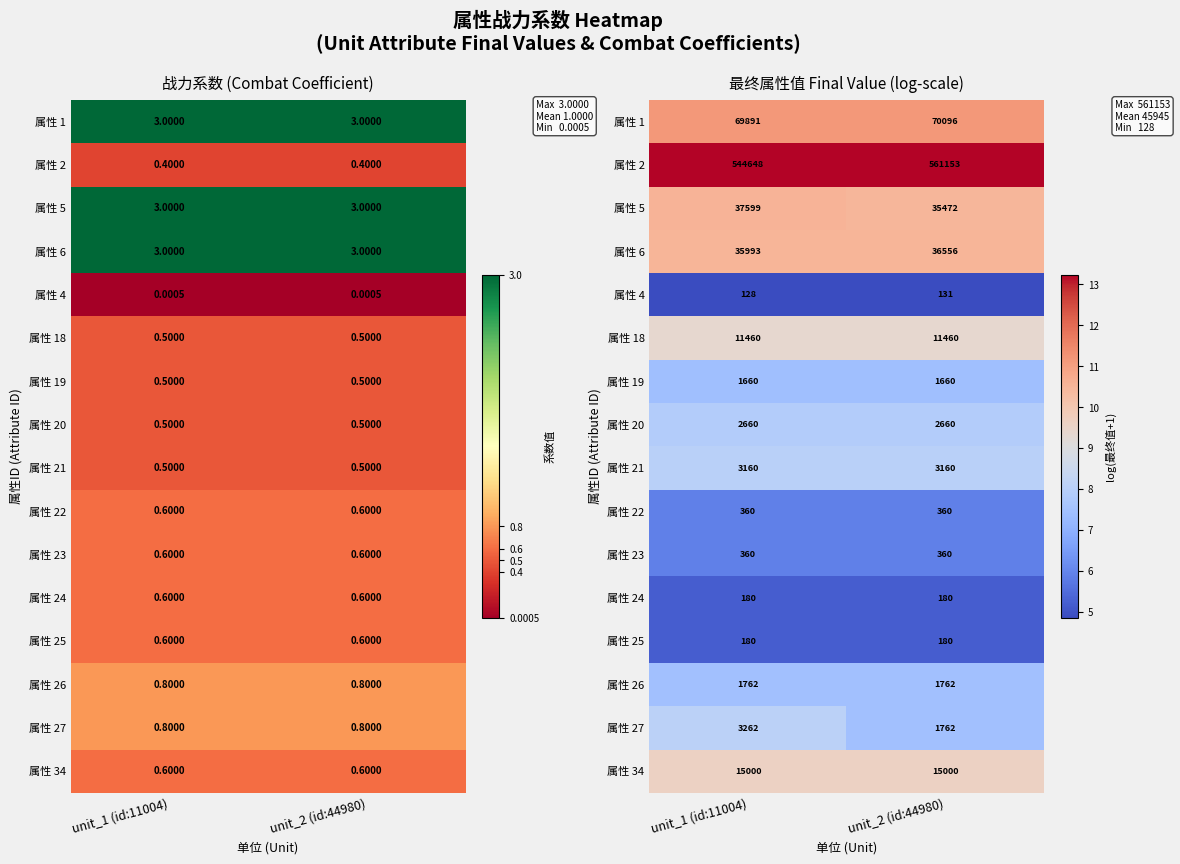

What is the minimum value shown in the chart?

4.9